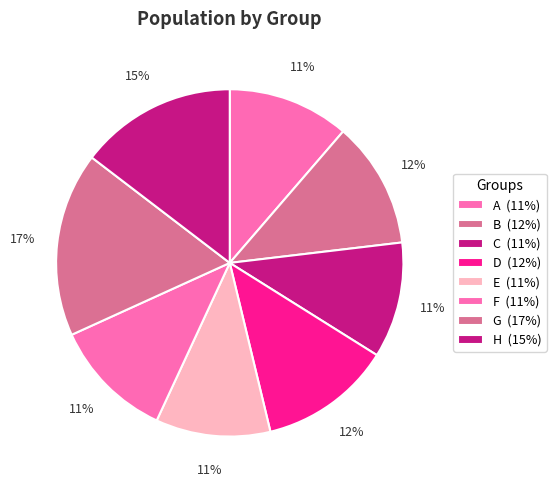

How many segments does this pie chart have?

8